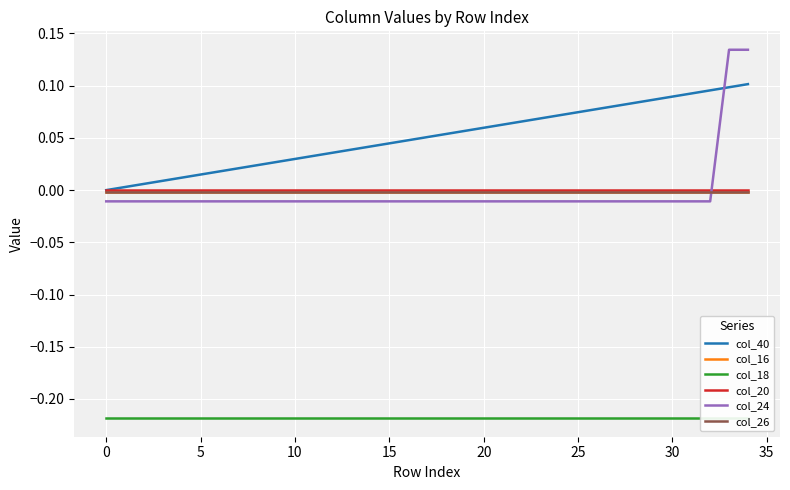

How many times do col_24 and col_16 cross each other?

1